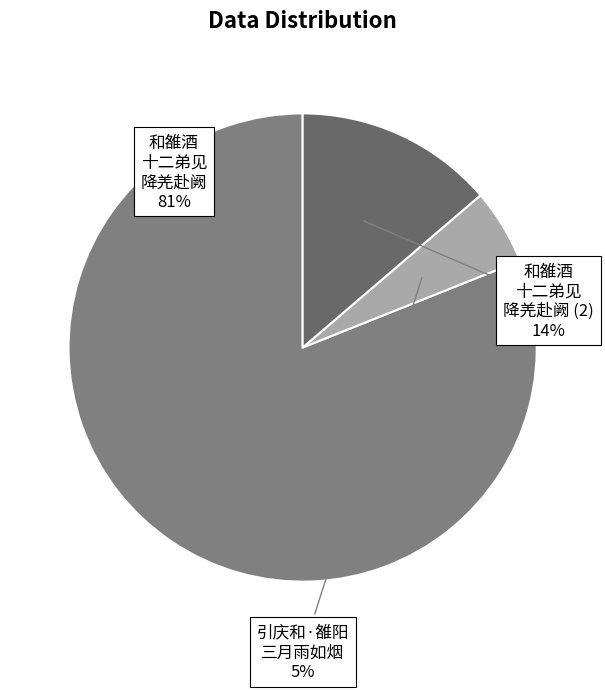

Count the number of slices in the pie.

3